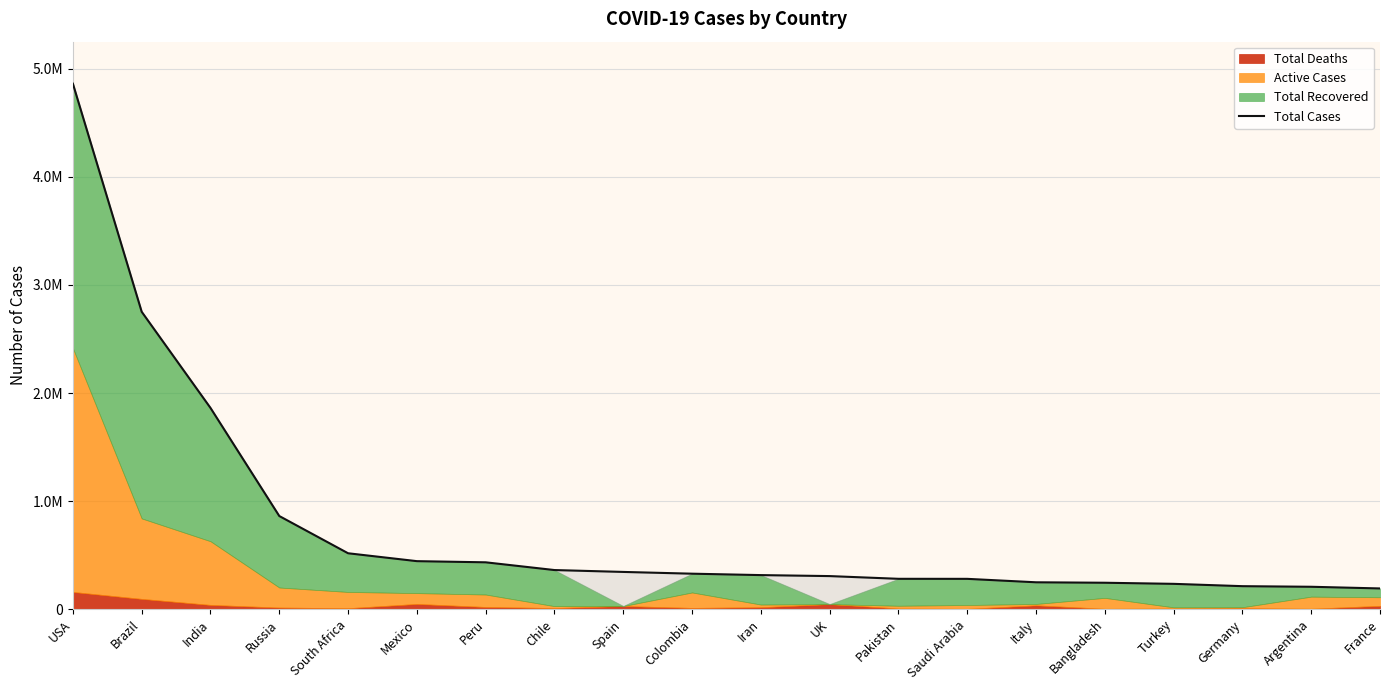

List the labels in order of value, largest first.

USA, Brazil, India, Russia, South Africa, Mexico, Peru, Chile, Spain, Colombia, Iran, UK, Pakistan, Saudi Arabia, Italy, Bangladesh, Turkey, Germany, Argentina, France